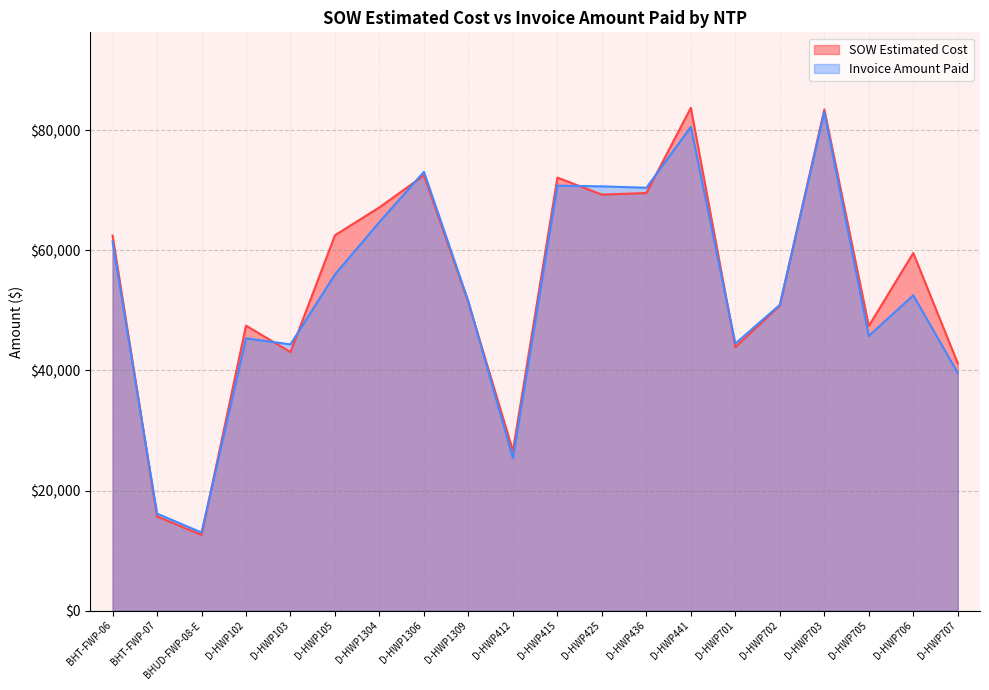

Which series changed the most between D-HWP102 and D-HWP1304?

SOW Estimated Cost